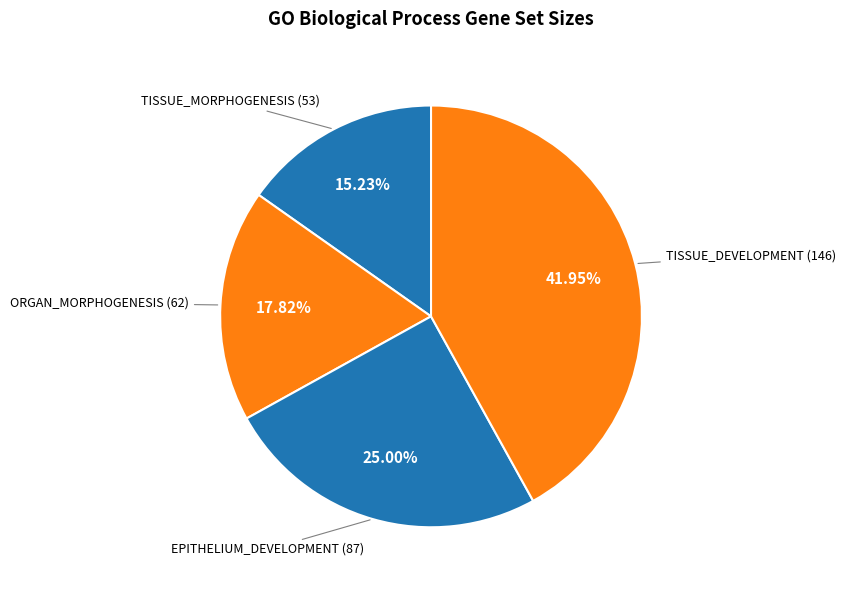

How many slices are in this pie chart?

4